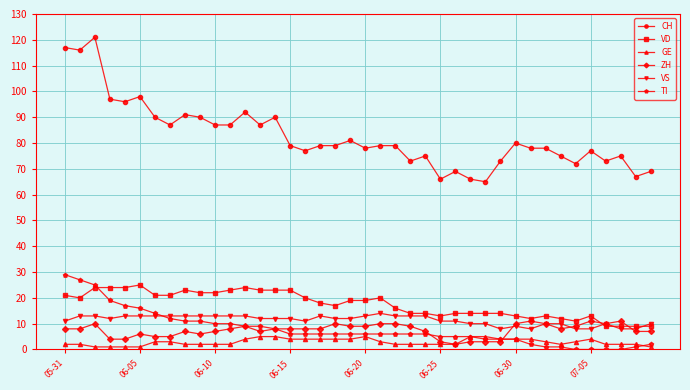

True or false: CH and TI cross at least once.

False